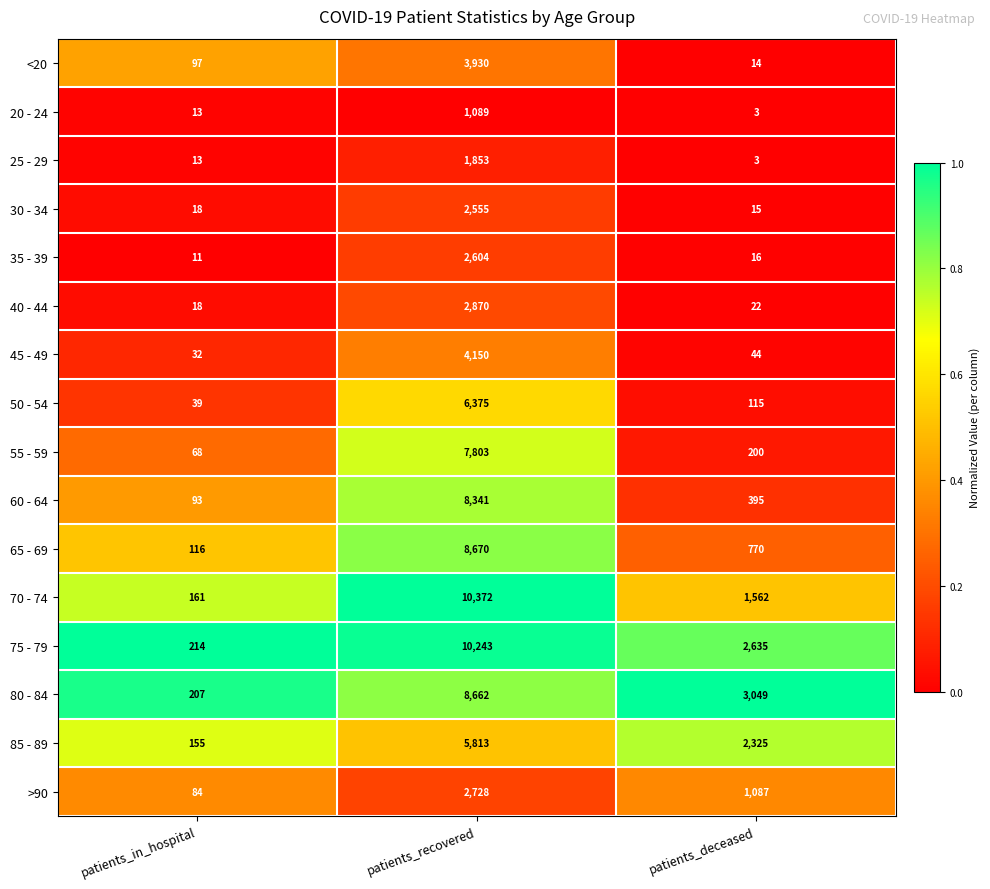

What is the total value across all series at patients_recovered?

88058